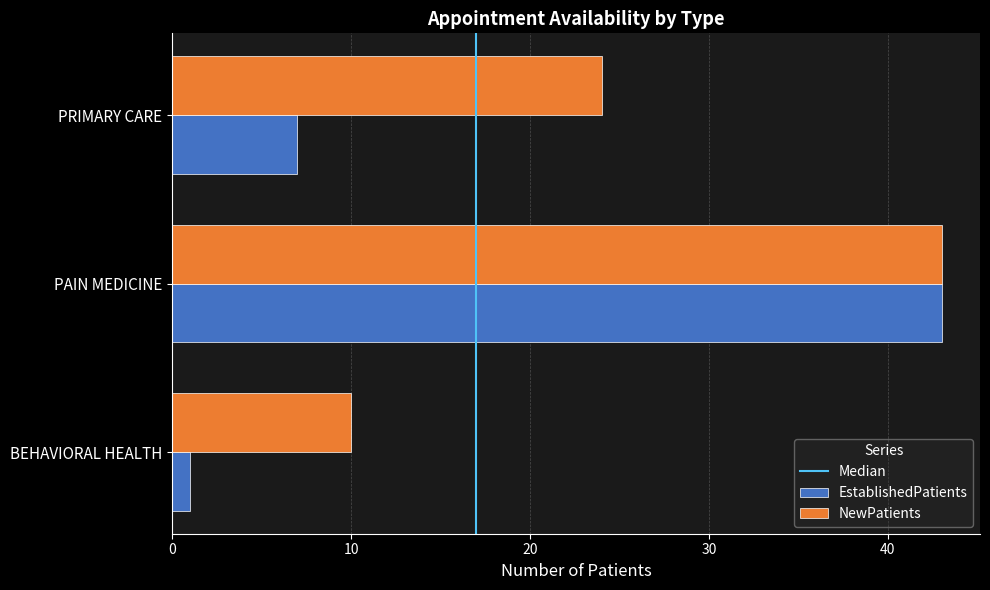

At how many categories does at least one series exceed 31?

1